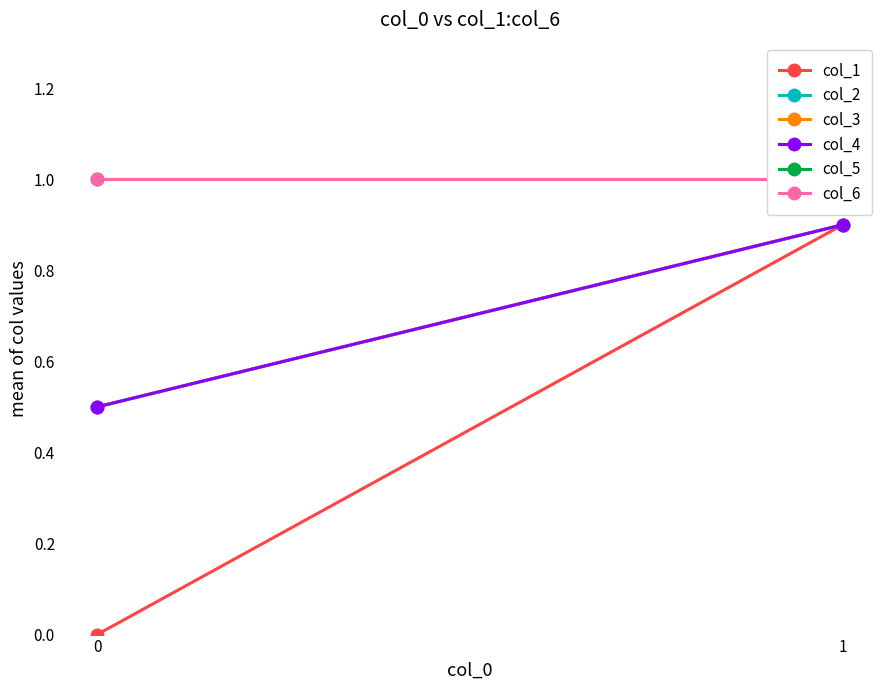

True or false: col_4 has a value of 0.5 at 0.

True